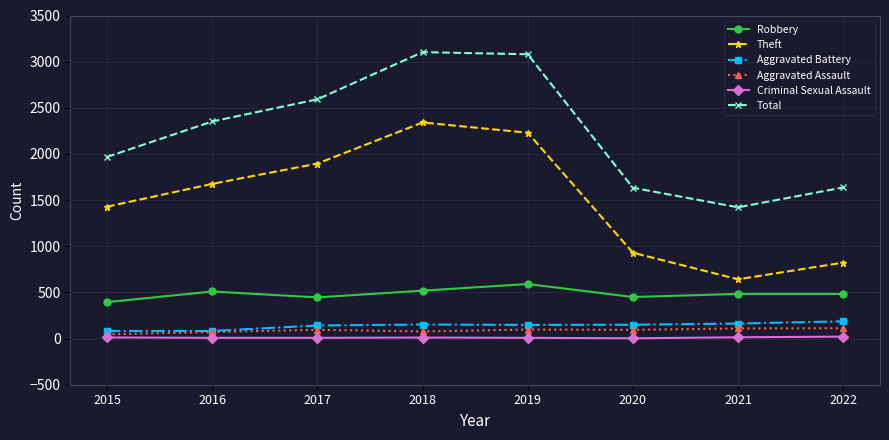

What are all the series names shown in the legend?

Robbery, Theft, Aggravated Battery, Aggravated Assault, Criminal Sexual Assault, Total